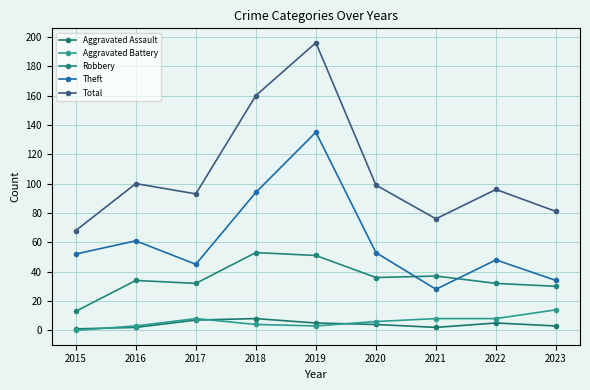

Reading left to right, list all the values displayed in this chart.

Aggravated Assault: 1	2	7	8	5	4	2	5	3
Aggravated Battery: 0	3	8	4	3	6	8	8	14
Robbery: 13	34	32	53	51	36	37	32	30
Theft: 52	61	45	94	135	53	28	48	34
Total: 68	100	93	160	196	99	76	96	81